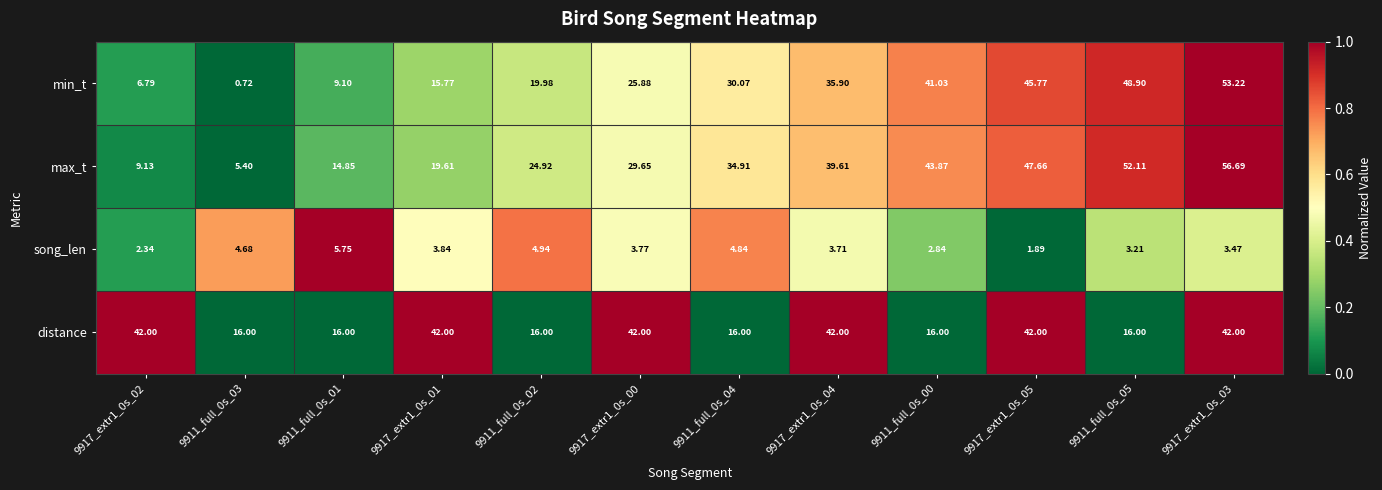

How many data points does each series have?

12